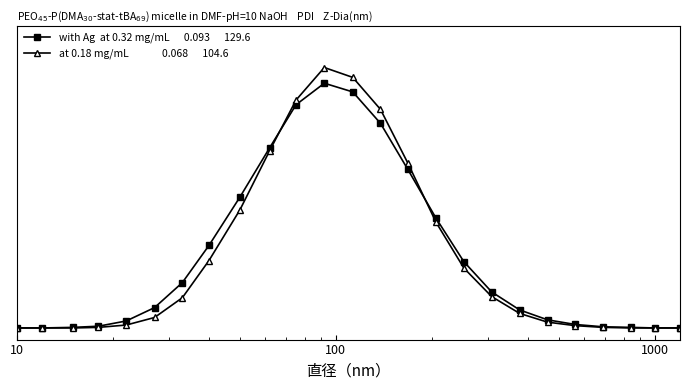

Does the chart have visible grid lines?

No